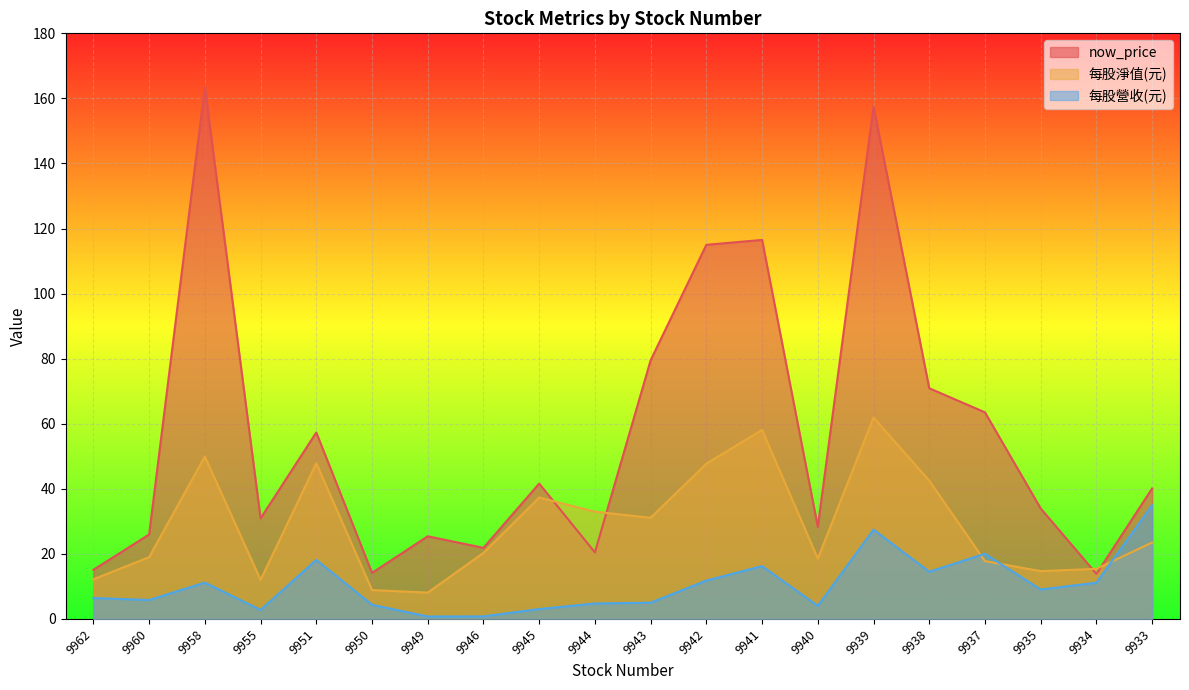

Reading left to right, list all the values displayed in this chart.

now_price: 9962=15.1	9960=25.9	9958=163.5	9955=30.9	9951=57.3	9950=14.2	9949=25.4	9946=21.9	9945=41.6	9944=20.4	9943=79.5	9942=115.0	9941=116.5	9940=28.3	9939=157.5	9938=70.9	9937=63.5	9935=34.0	9934=13.8	9933=40.1
每股淨值(元): 9962=12.2	9960=19.0	9958=49.9	9955=12.0	9951=47.9	9950=8.9	9949=8.1	9946=20.3	9945=37.3	9944=33.0	9943=31.1	9942=47.7	9941=58.1	9940=18.5	9939=61.9	9938=42.5	9937=17.8	9935=14.7	9934=15.4	9933=23.5
每股營收(元): 9962=6.4	9960=5.8	9958=11.2	9955=2.8	9951=18.1	9950=4.3	9949=0.7	9946=0.8	9945=3.0	9944=4.7	9943=5.0	9942=11.8	9941=16.2	9940=4.0	9939=27.4	9938=14.5	9937=20.0	9935=9.0	9934=11.1	9933=35.0